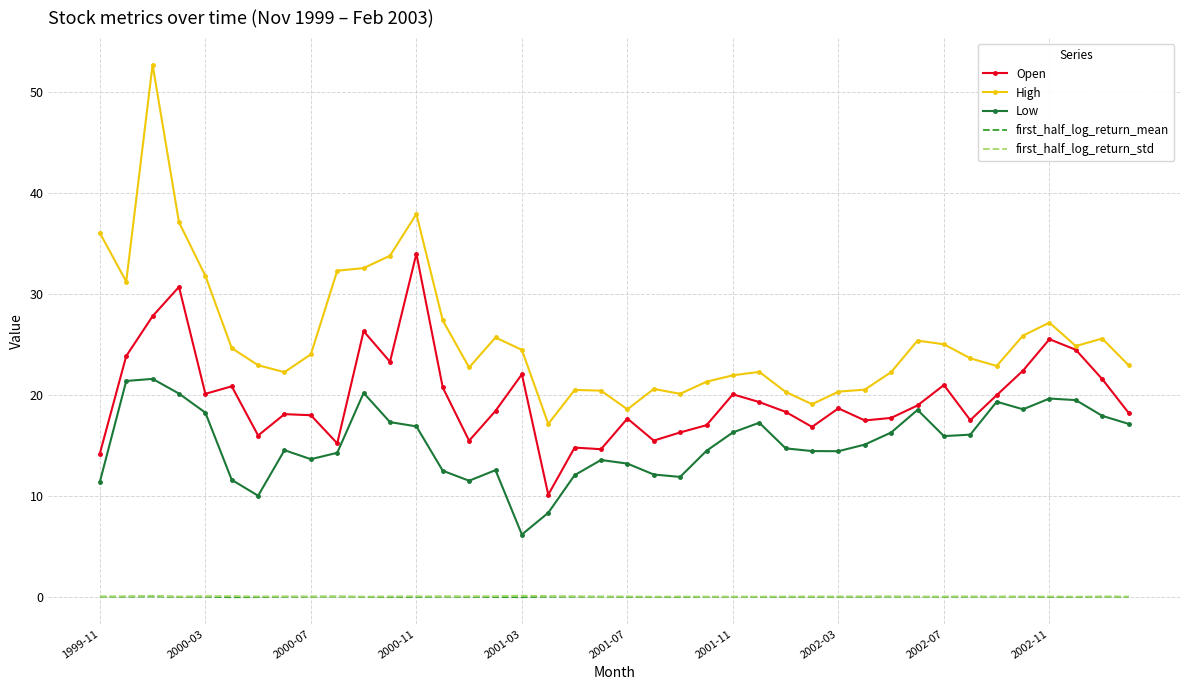

What is the sum of all Low values?

610.8